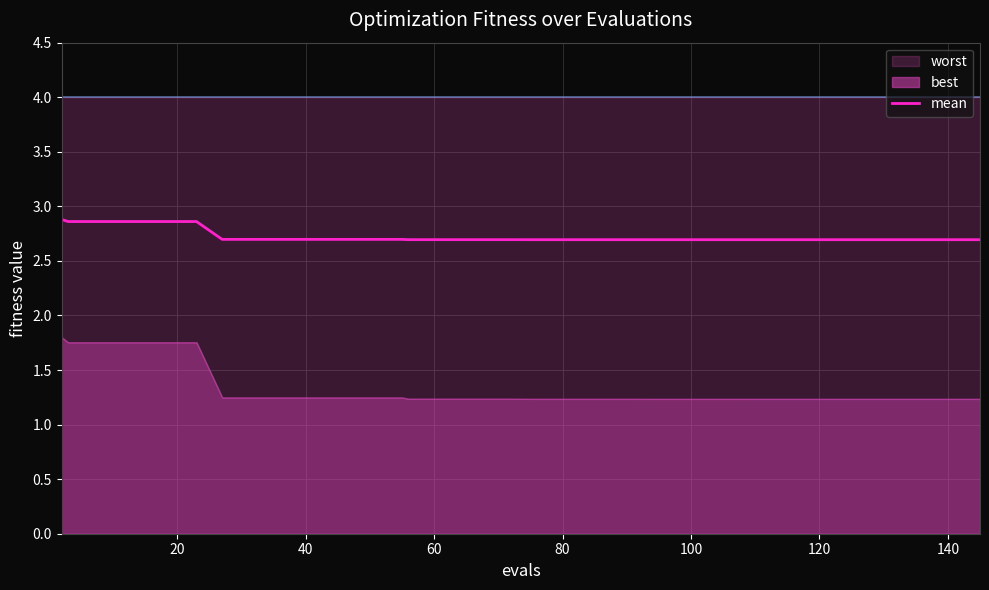

Reading left to right, extract all data points from this chart.

2.9	2.9	2.9	2.9	2.9	2.9	2.9	2.7	2.7	2.7	2.7	2.7	2.7	2.7	2.7	2.7	2.7	2.7	2.7	2.7	2.7	2.7	2.7	2.7	2.7	2.7	2.7	2.7	2.7	2.7	2.7	2.7	2.7	2.7	2.7	2.7	2.7	2.7	2.7	2.7